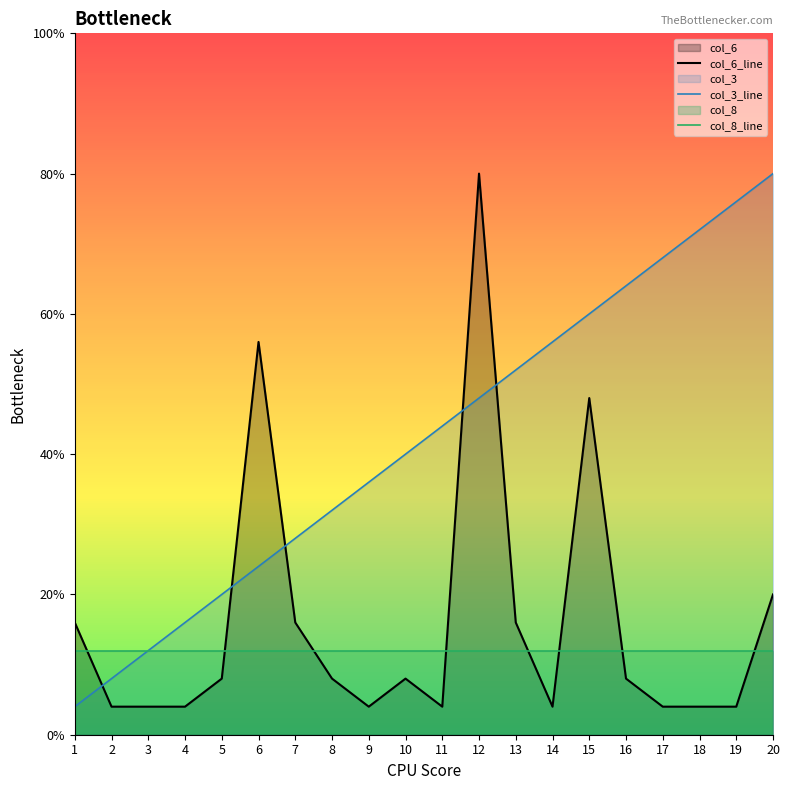

Reading right to left, transcribe all the data shown in this chart.

col_6_line: 20=5	19=1	18=1	17=1	16=2	15=12	14=1	13=4	12=20	11=1	10=2	9=1	8=2	7=4	6=14	5=2	4=1	3=1	2=1	1=4
col_3_line: 20=20	19=19	18=18	17=17	16=16	15=15	14=14	13=13	12=12	11=11	10=10	9=9	8=8	7=7	6=6	5=5	4=4	3=3	2=2	1=1
col_8_line: 20=3	19=3	18=3	17=3	16=3	15=3	14=3	13=3	12=3	11=3	10=3	9=3	8=3	7=3	6=3	5=3	4=3	3=3	2=3	1=3